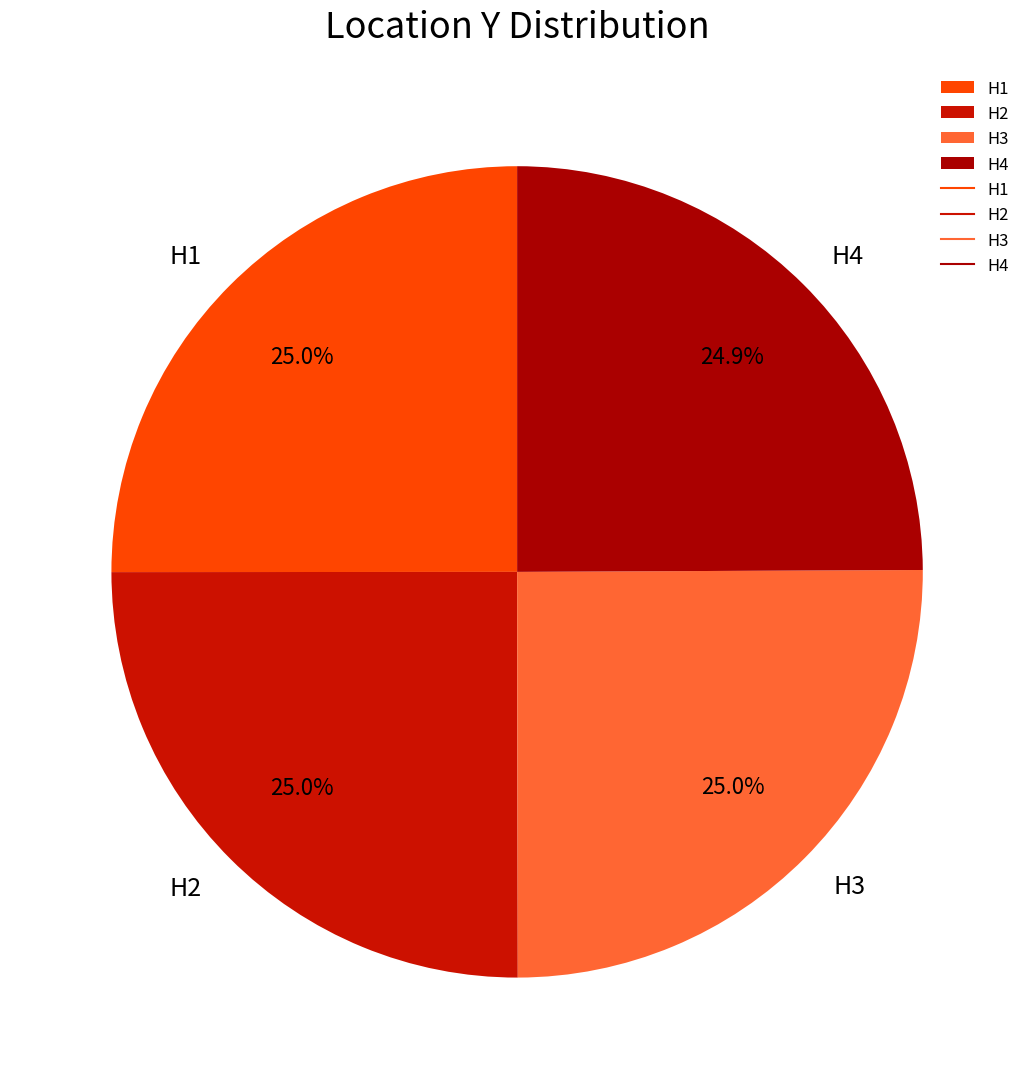

Approximately how many times larger is the value at H2 compared to H1?

1.0